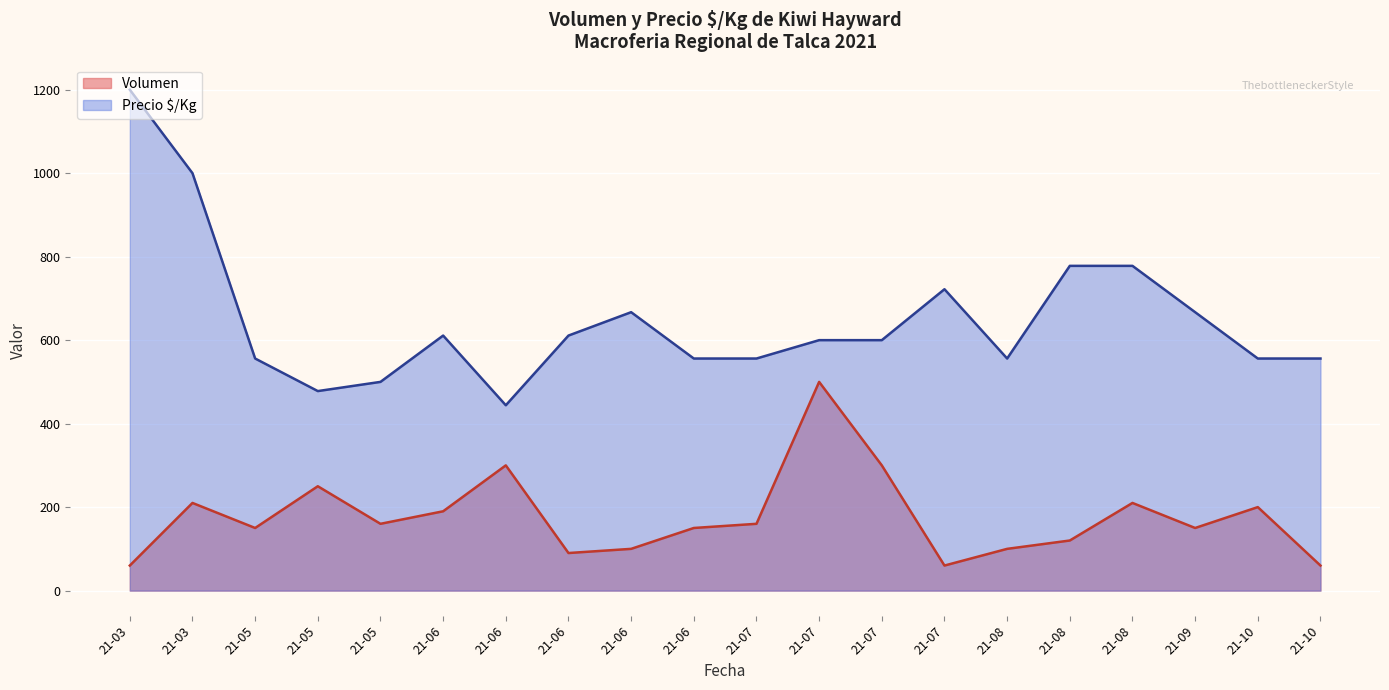

In Volumen, how many points are lower than both neighbors (excluding endpoints)?

5